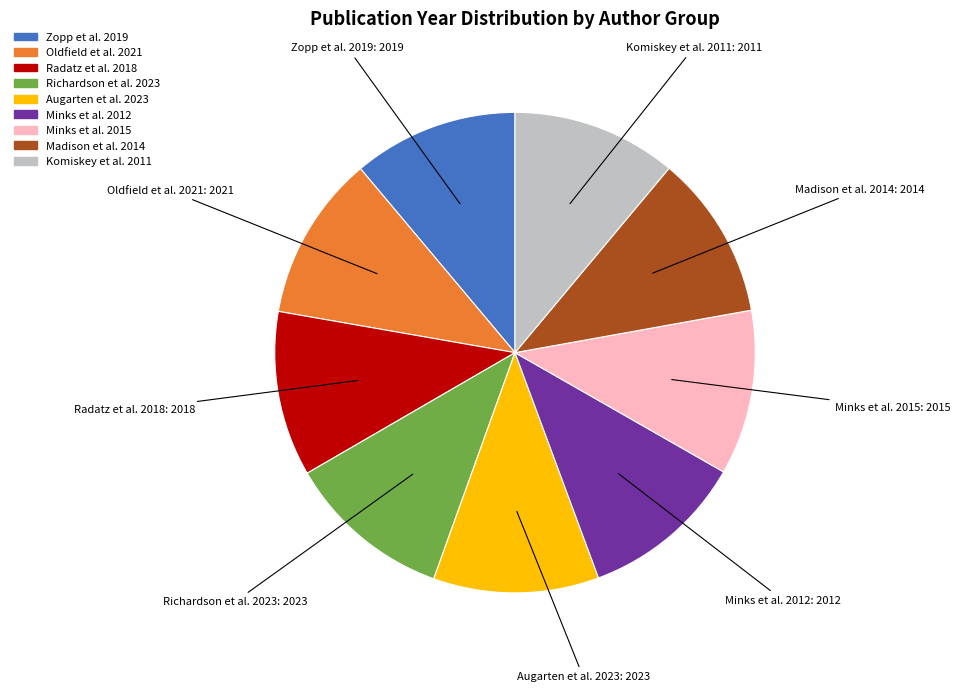

The Richardson et al. 2023 slice represents 11% of the pie. True or false?

True